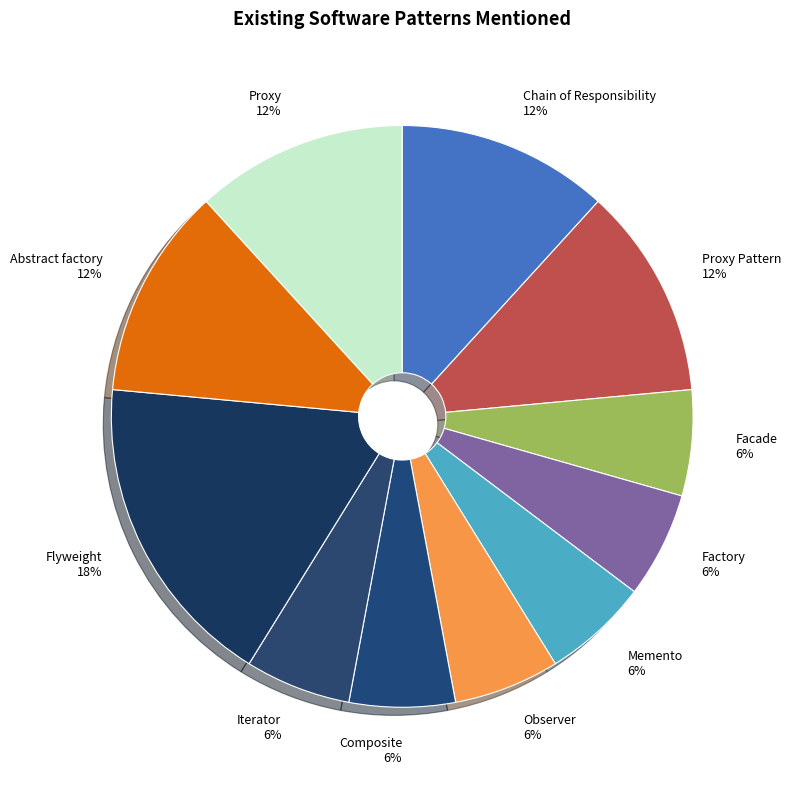

Which slice is the largest?

Flyweight